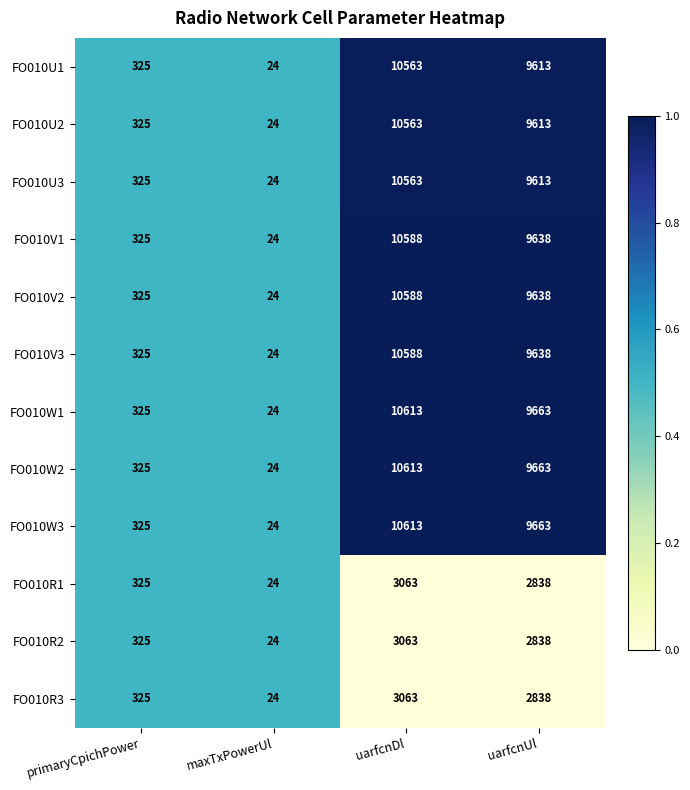

Which label corresponds to the smallest value in the chart?

maxTxPowerUl